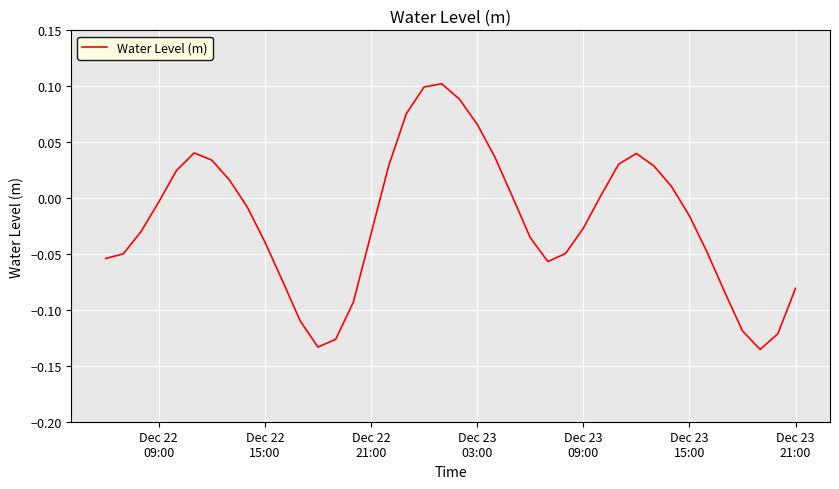

How many lines are shown in the chart?

1